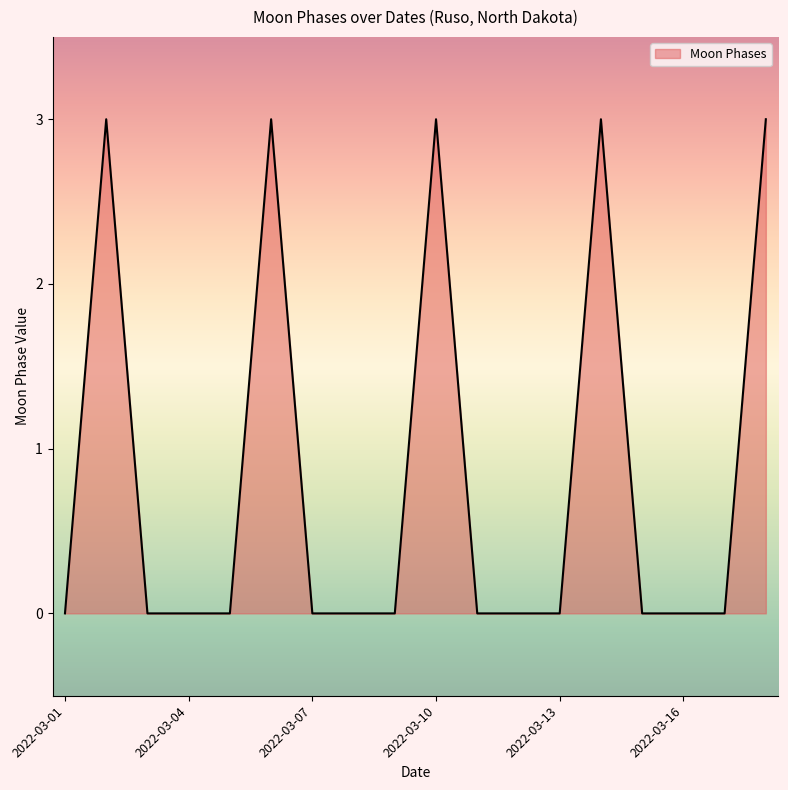

What is the greatest value displayed?

3